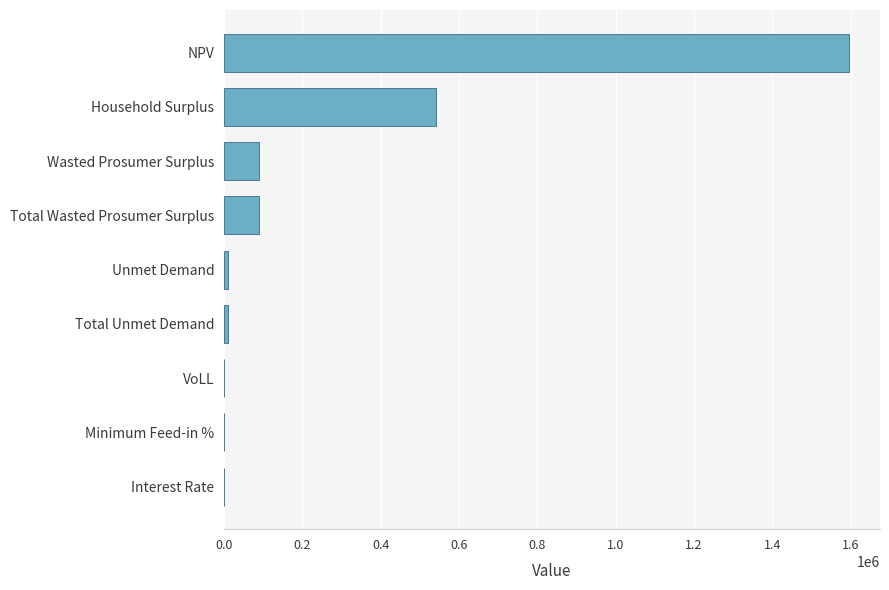

True or false: the data shows 88924.6 at Total Wasted Prosumer Surplus.

True